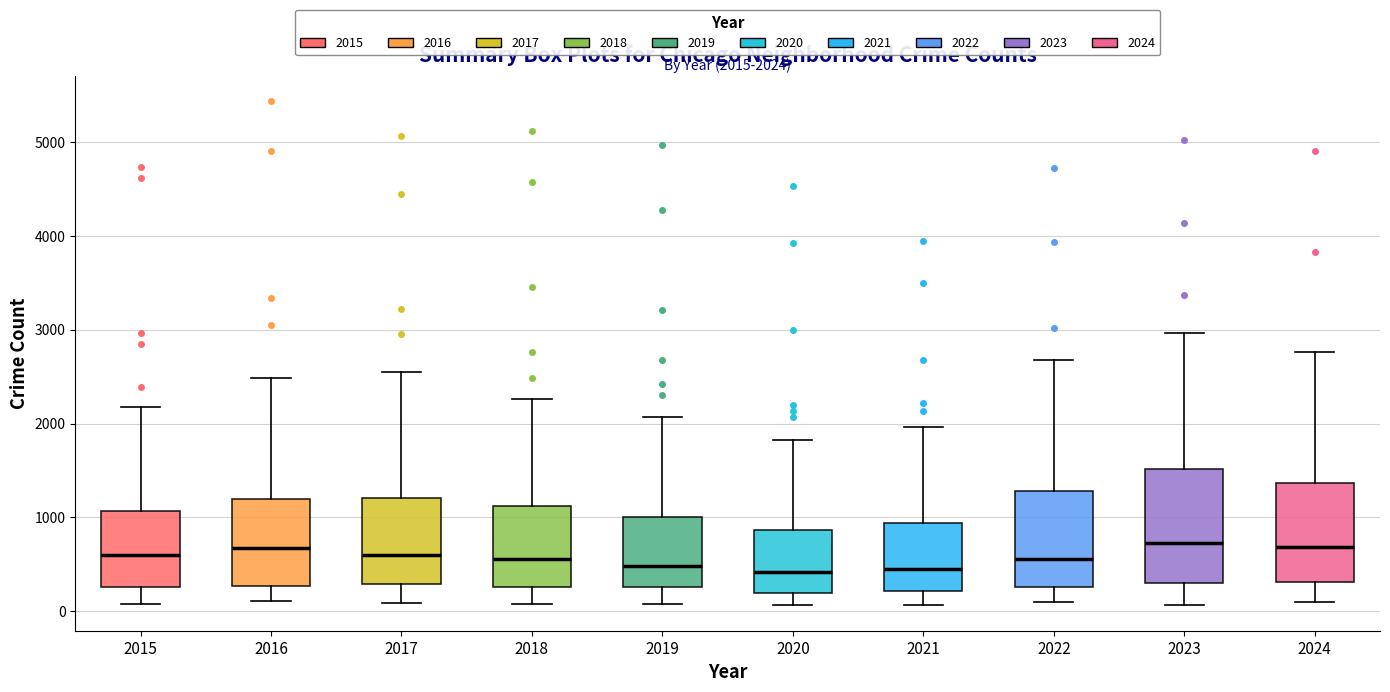

Which box is the tallest, from its lower edge to its upper edge?

2023